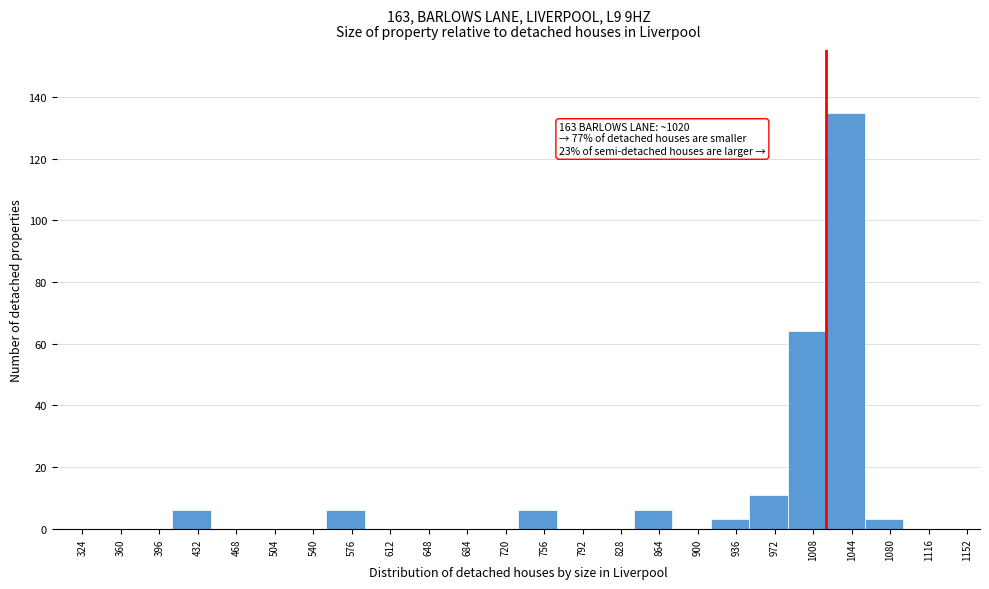

Over which range of the x-axis is the bar tallest?

1020 to 1056